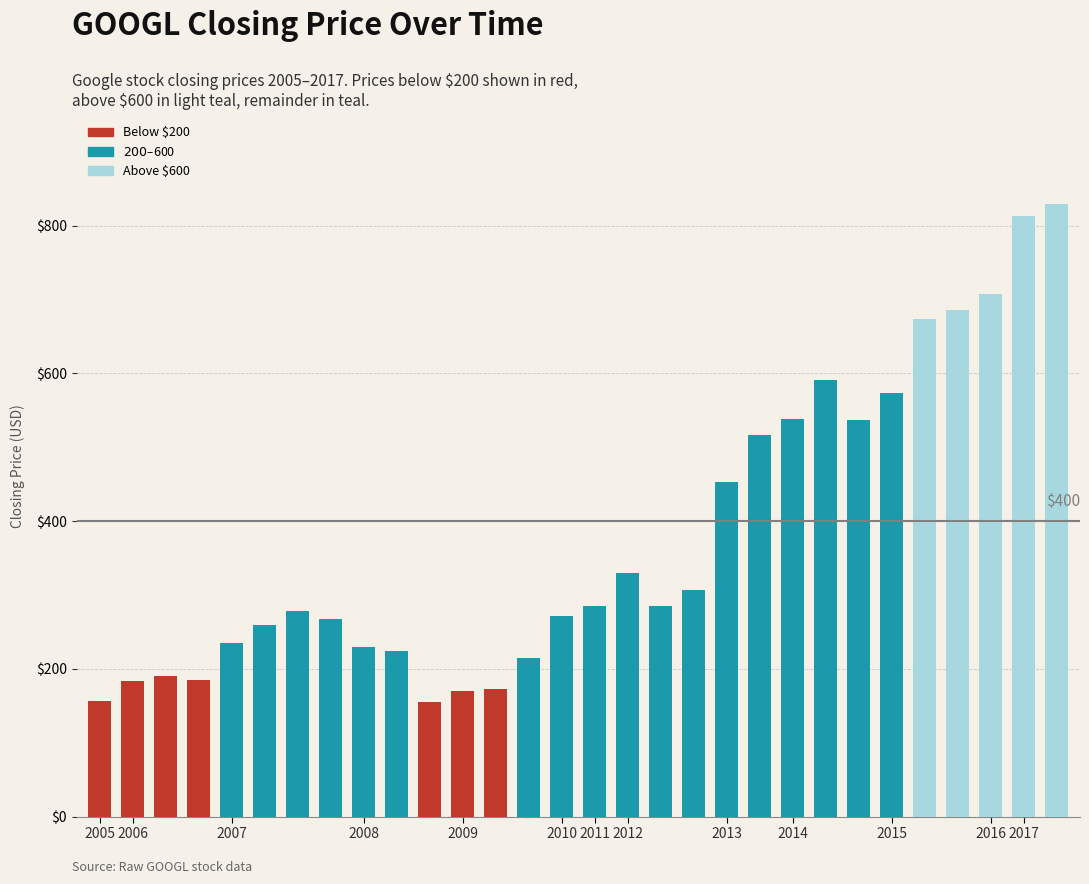

Count the number of categories in the chart.

30